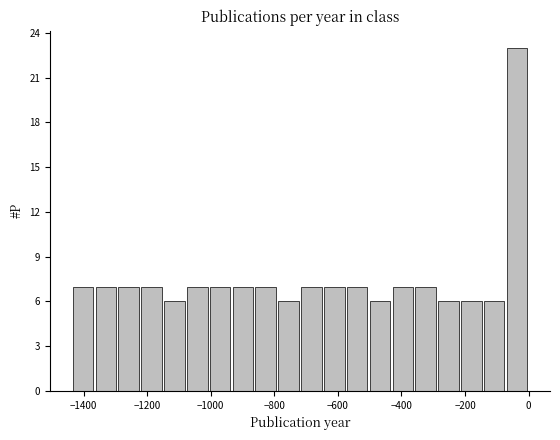

Read against the x-axis, roughly where is the centre of the tallest bar?

-40